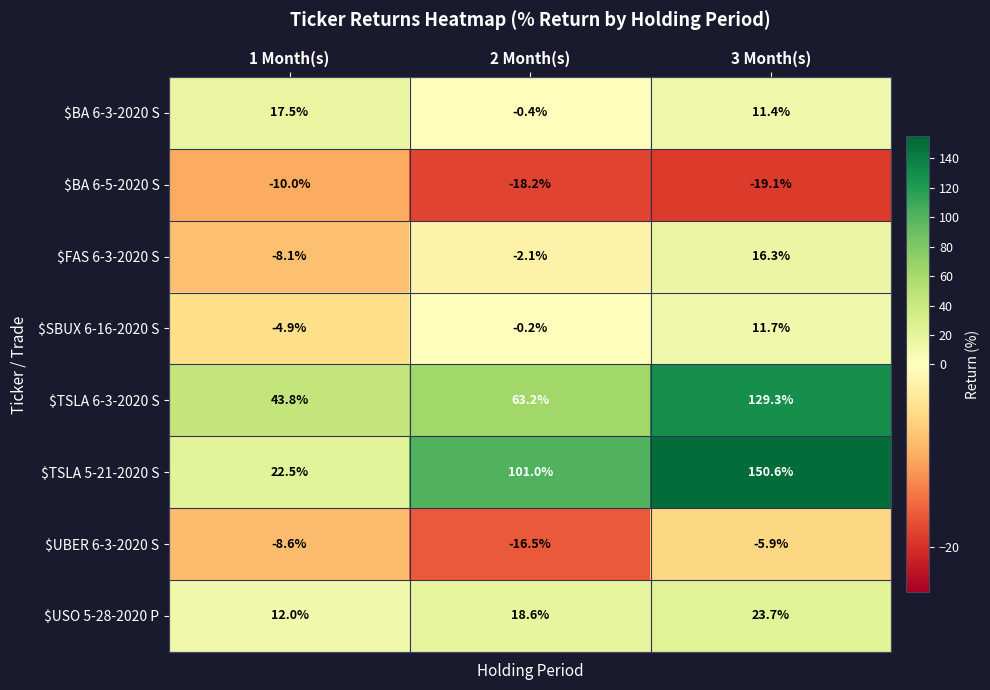

True or false: $SBUX 6-16-2020 S has a value of 11.7 at 3 Month(s).

True